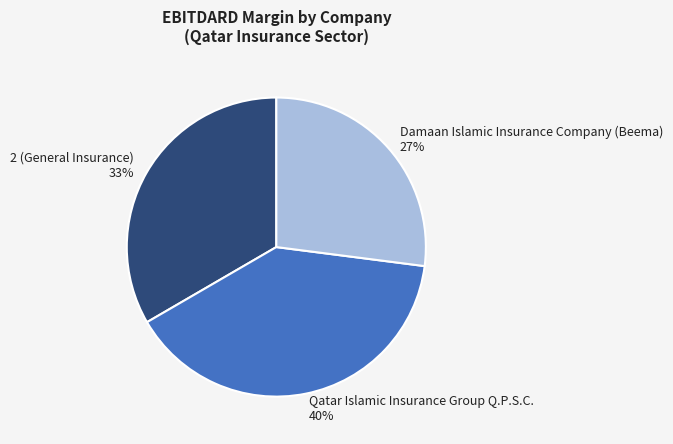

True or false: 2 (General Insurance) accounts for 33% of the total.

True